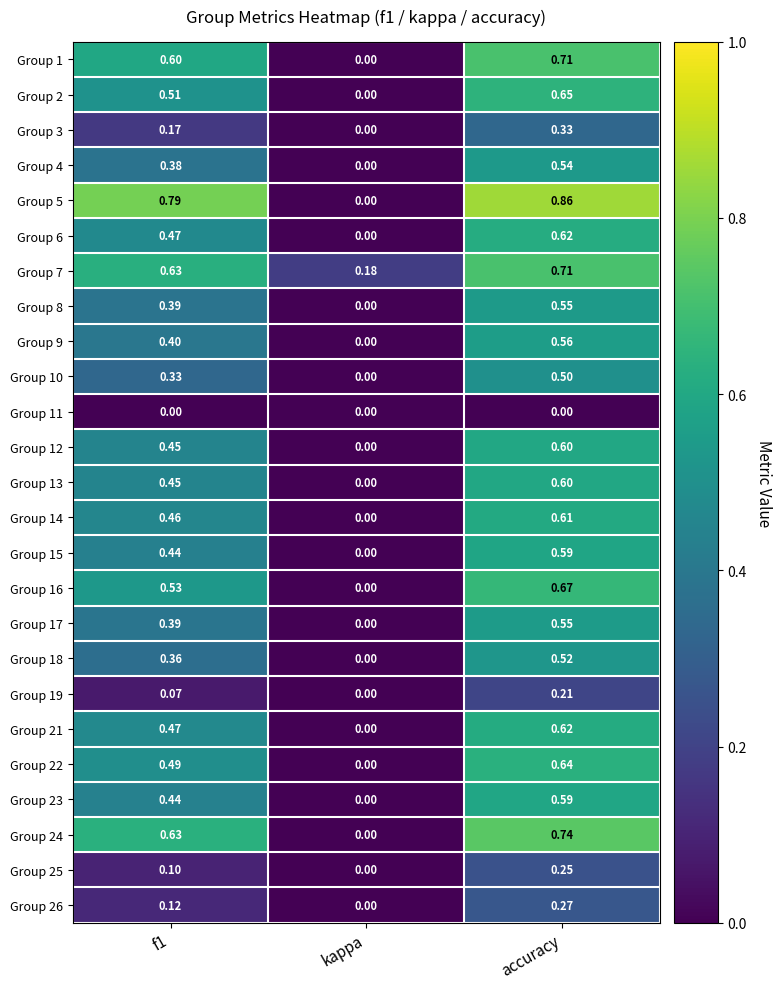

At which category is the sum across all series the highest?

accuracy